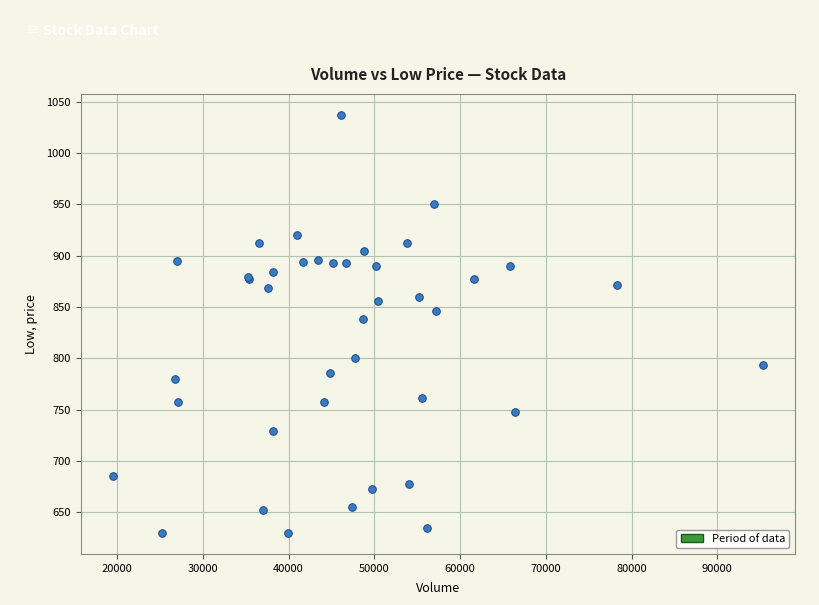

What Y value in the scatter plot is closest to 833?

838.0